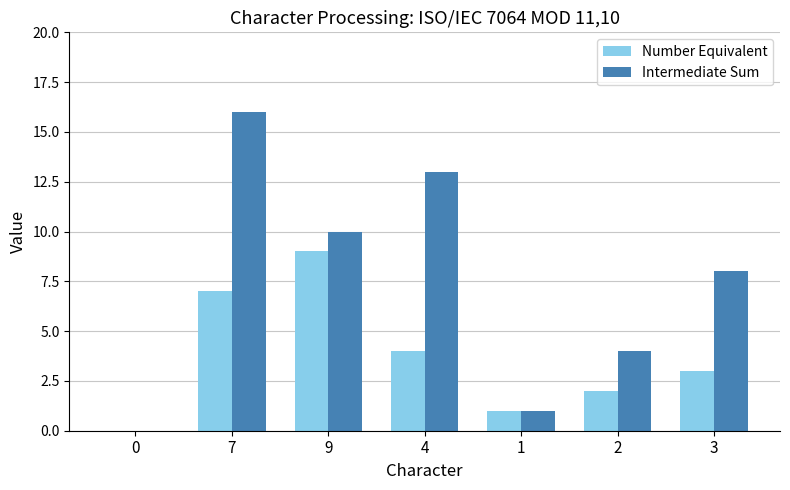

Reading left to right, transcribe all the data shown in this chart.

Number Equivalent: 0	7	9	4	1	2	3
Intermediate Sum: 0	16	10	13	1	4	8